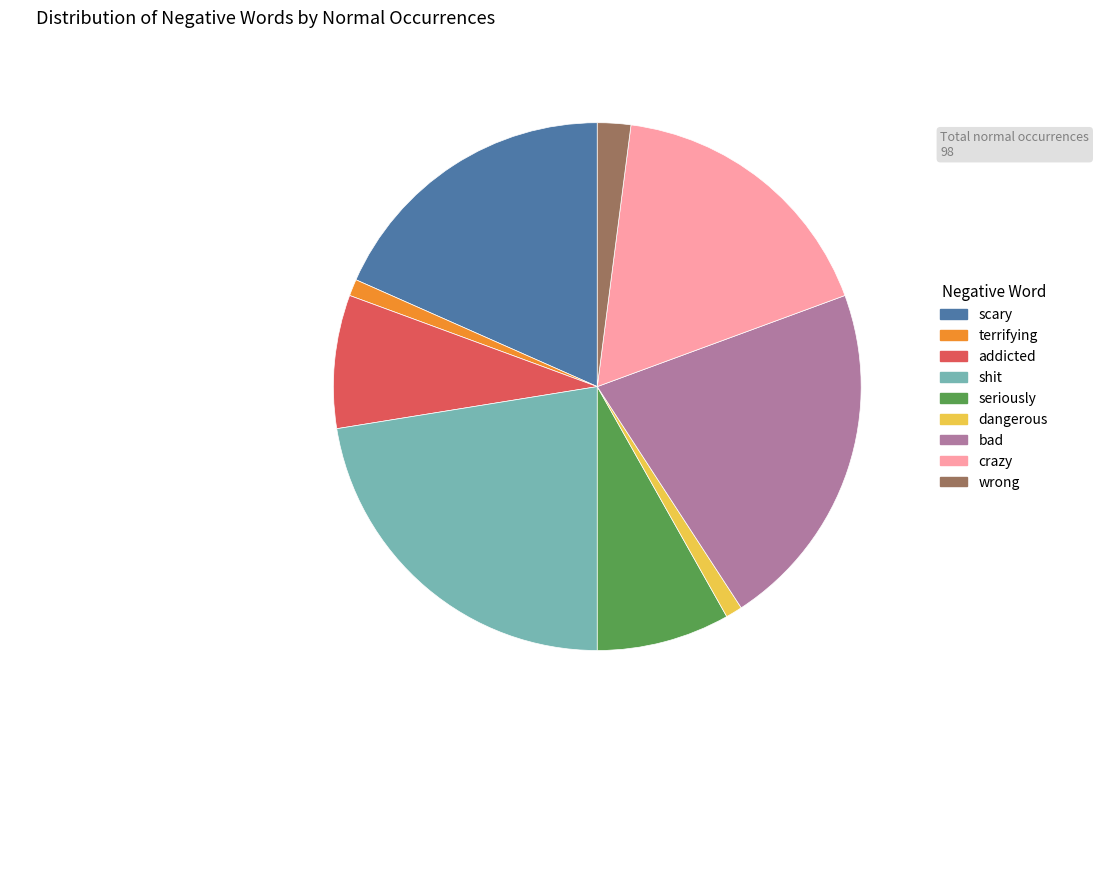

Is there a majority slice in this chart?

No